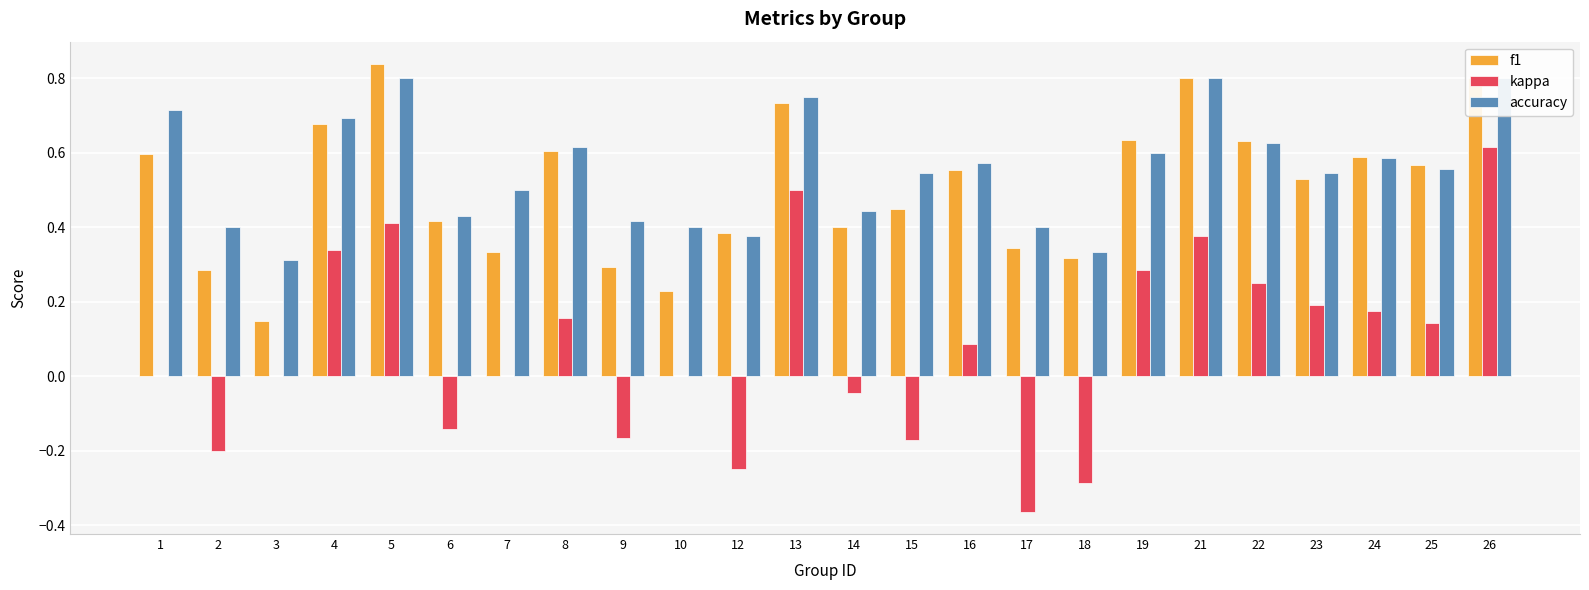

What is the sum of the accuracy values at 8 and 10?

1.0